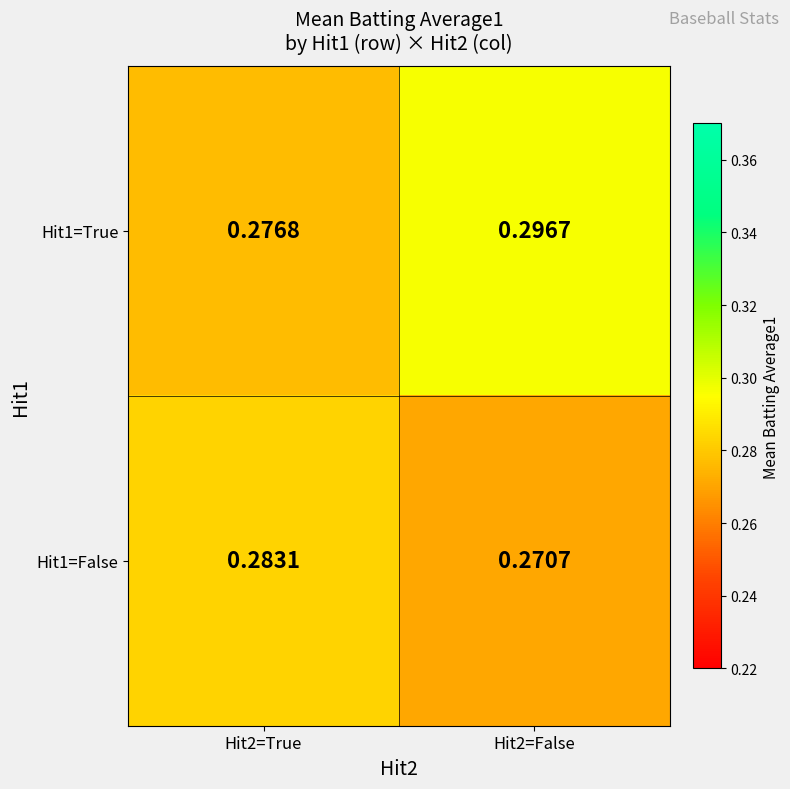

Is the value of Hit1=True at Hit2=True greater than the value of Hit1=False at Hit2=True?

No